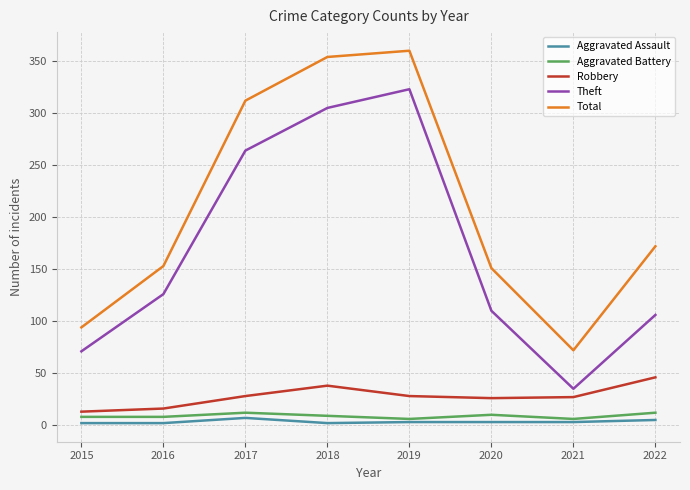

What is the difference between the highest and lowest values at 2015?

92